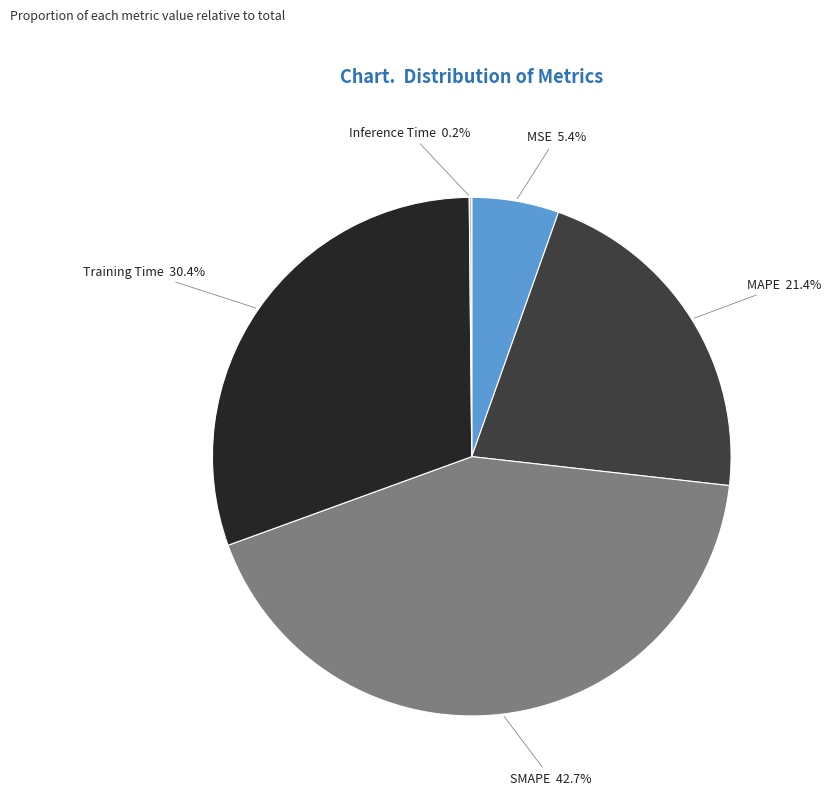

Combined, what portion of the pie is MAPE and MSE?

26.8%